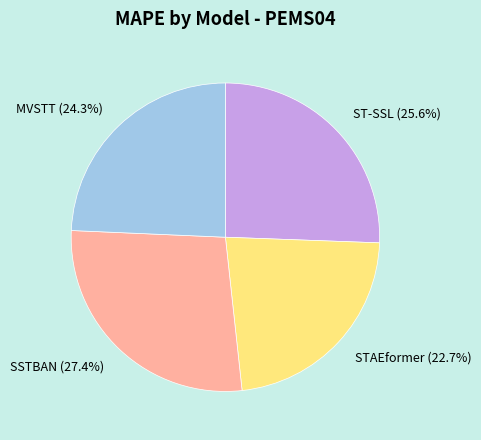

True or false: SSTBAN accounts for 27% of the total.

True